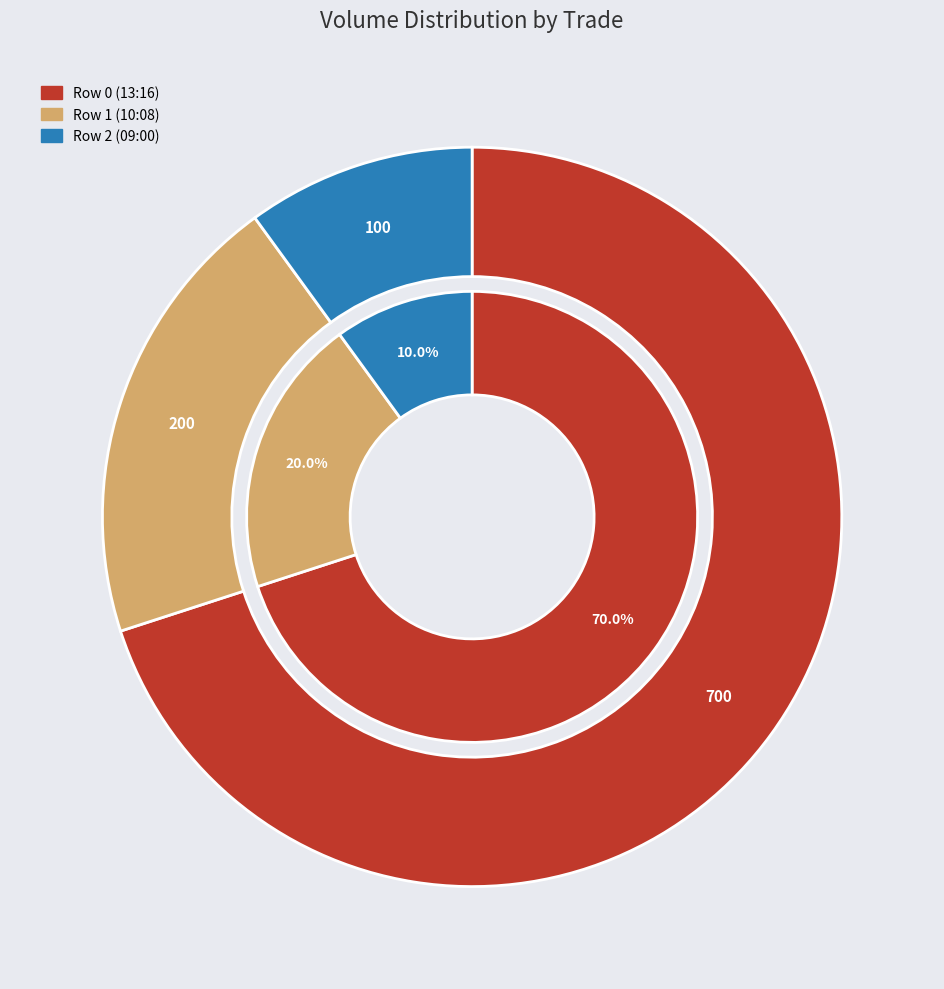

Is there a majority slice in this chart?

Yes